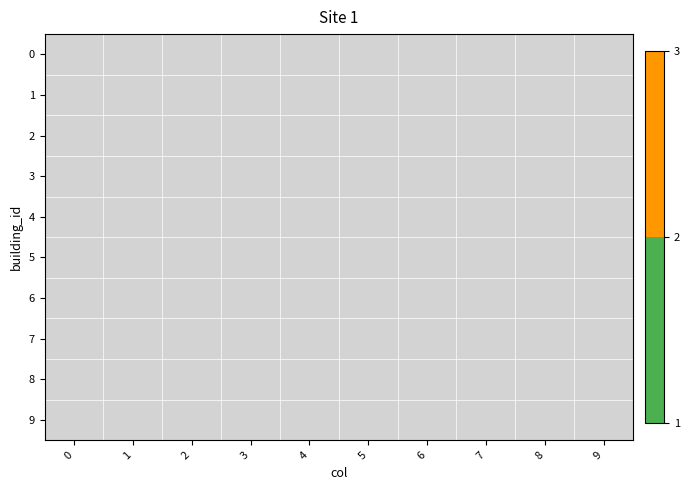

Is the value of 7 at 5 greater than the value of 1 at 2?

No